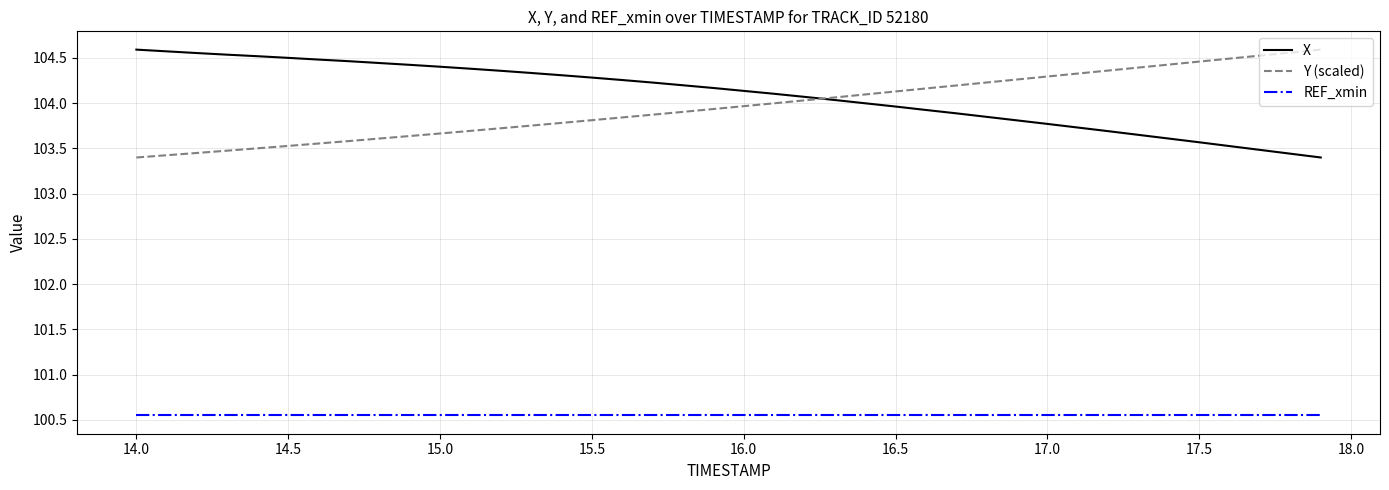

Does the chart have visible grid lines?

Yes